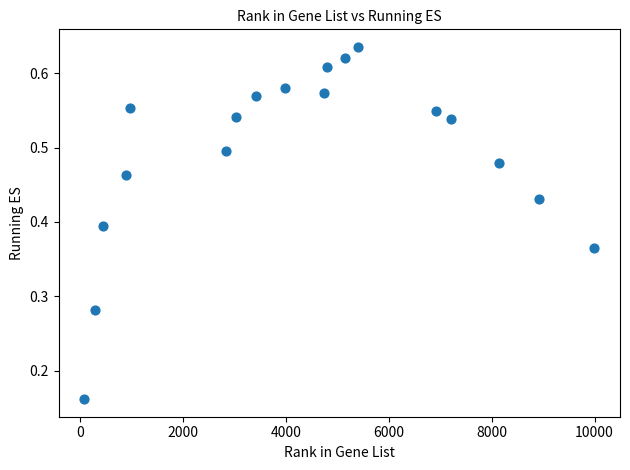

What is the range of X values (max minus min)?

9918.0